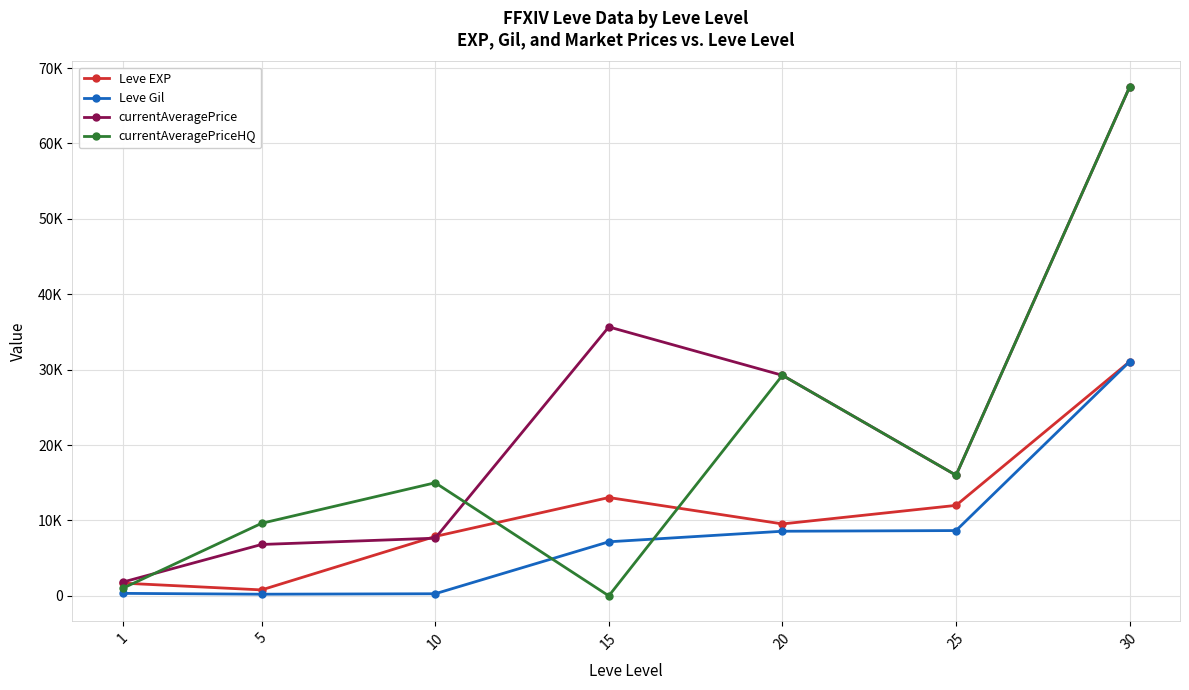

Where does the currentAveragePriceHQ series first go above 15000?

20